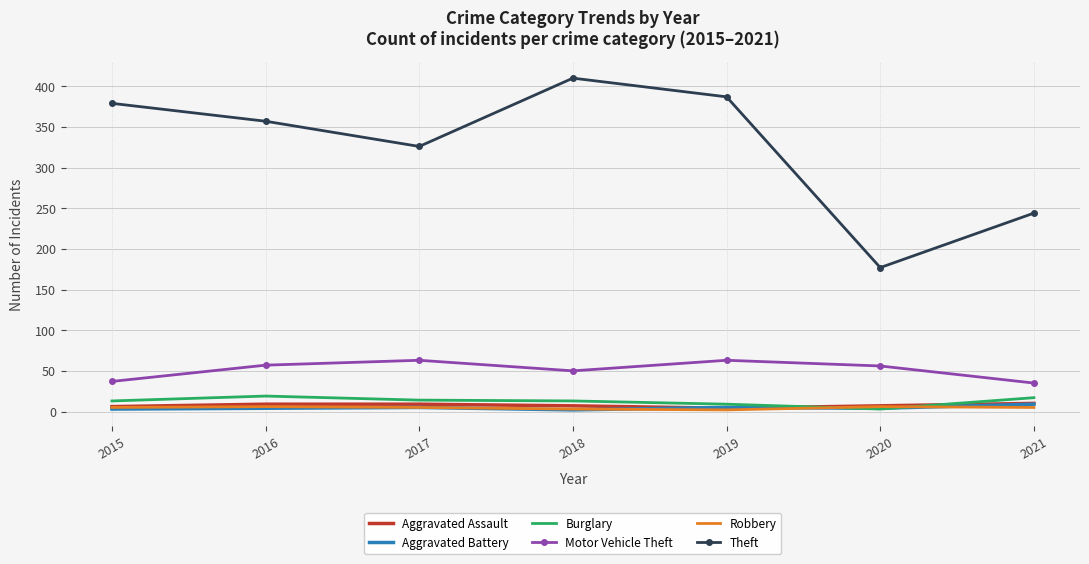

True or false: Burglary and Theft intersect in this chart.

False